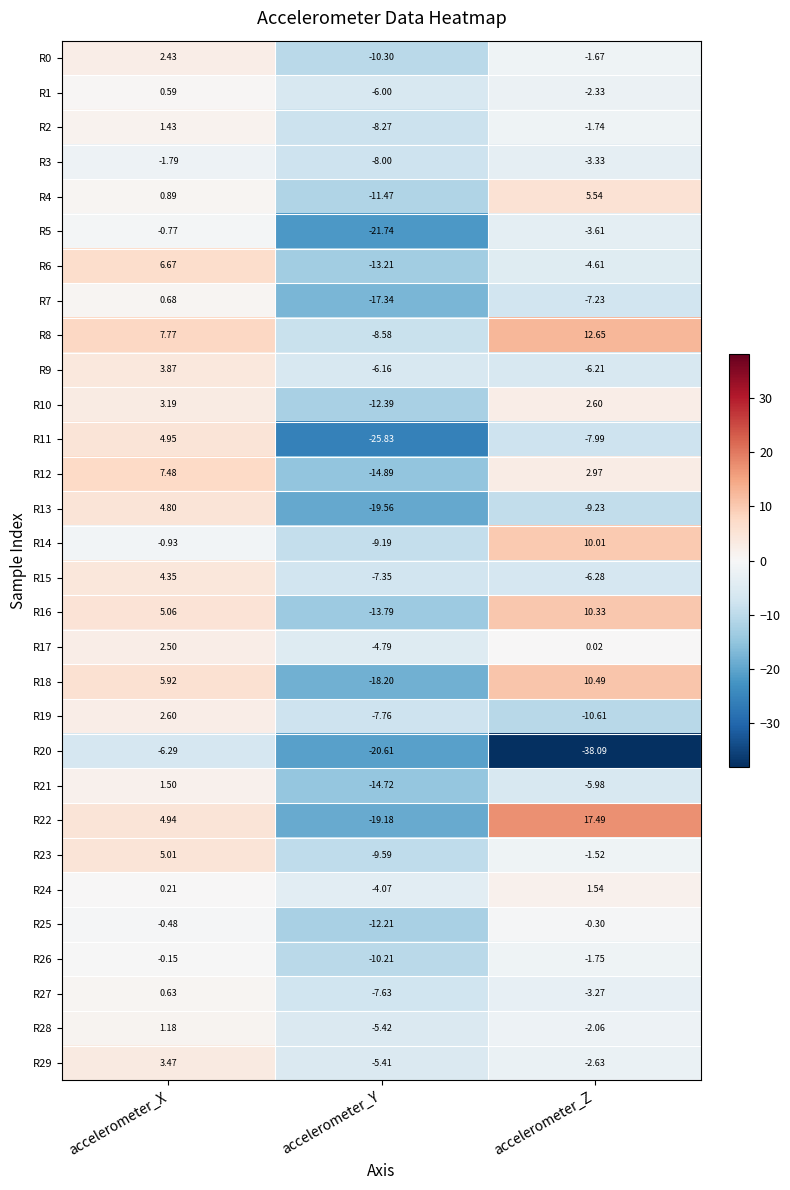

Which series has the largest total across all categories?

R8